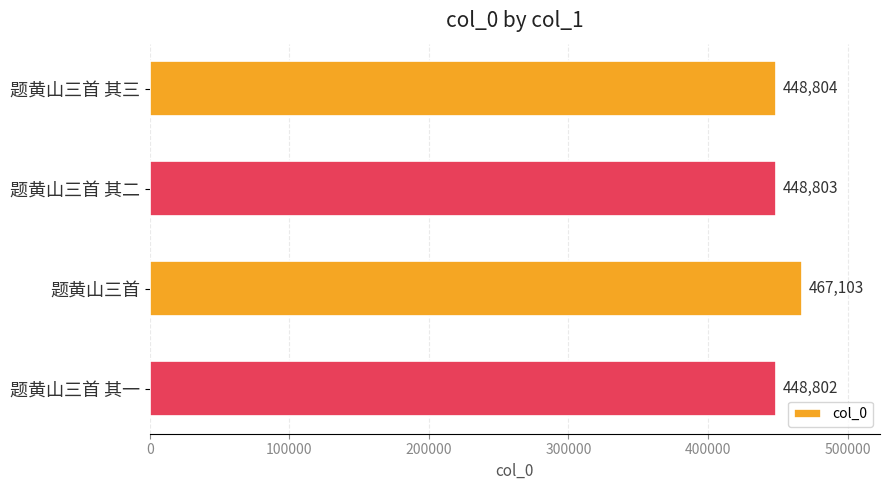

List the labels in order of value, largest first.

题黄山三首, 题黄山三首 其三, 题黄山三首 其二, 题黄山三首 其一